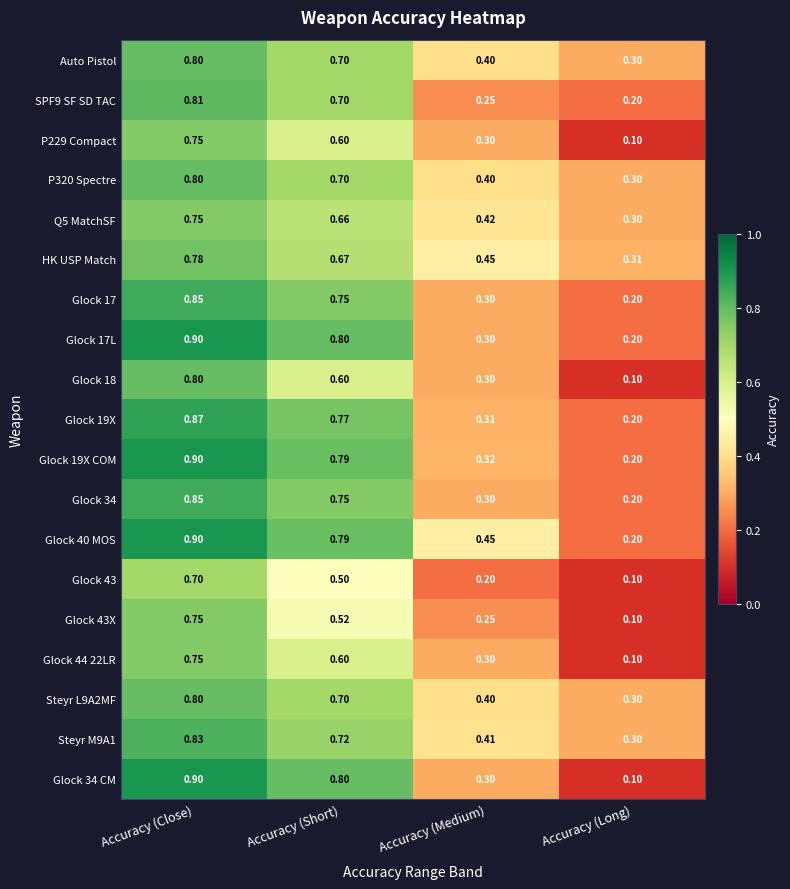

Is the value of Glock 34 at Accuracy (Medium) greater than the value of Glock 17L at Accuracy (Short)?

No